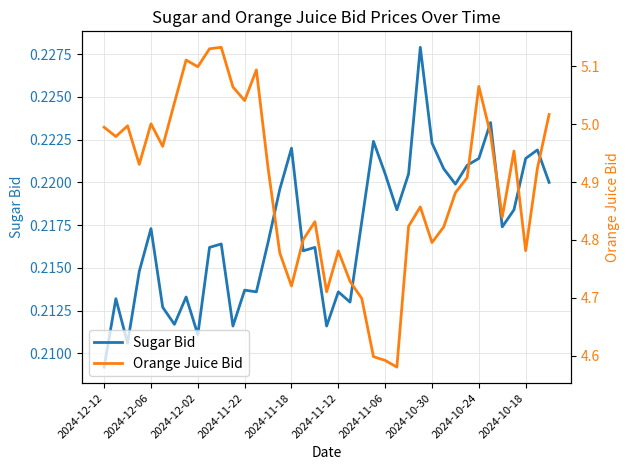

Which series has the largest range (max minus min)?

Orange Juice Bid